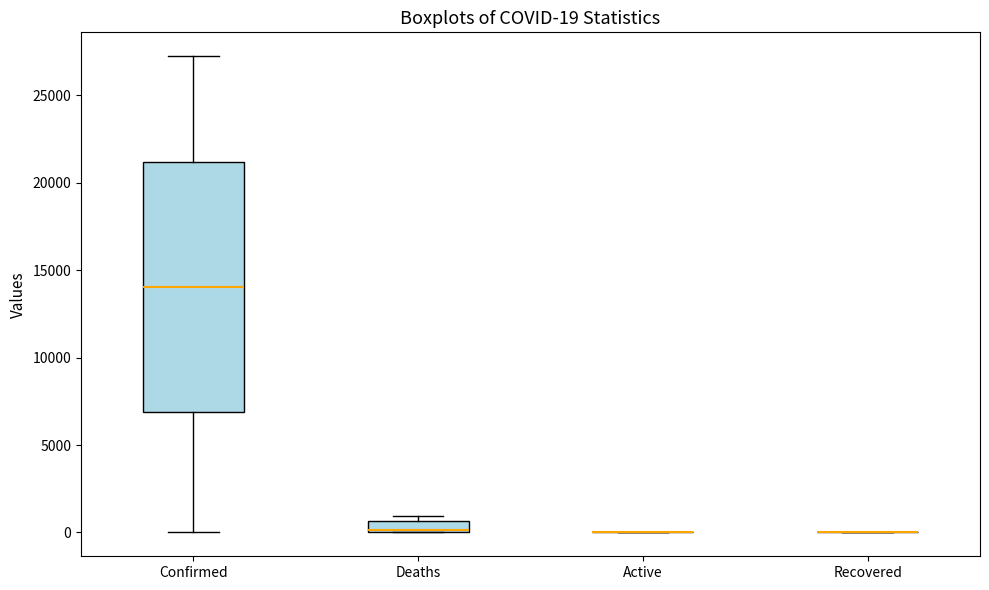

Which box is the tallest, from its lower edge to its upper edge?

Confirmed